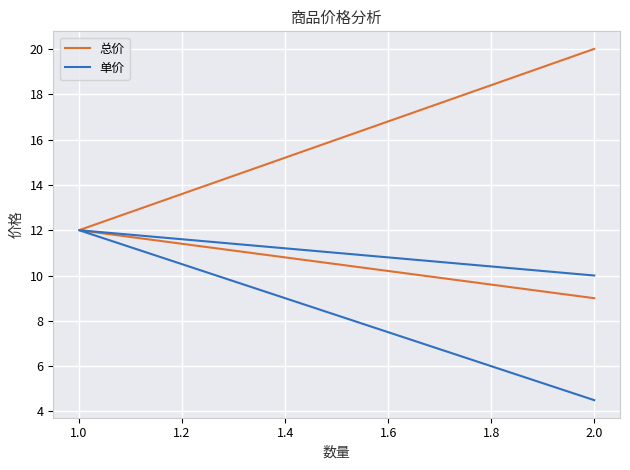

Which has a higher value, 2.0 or 1.0?

1.0